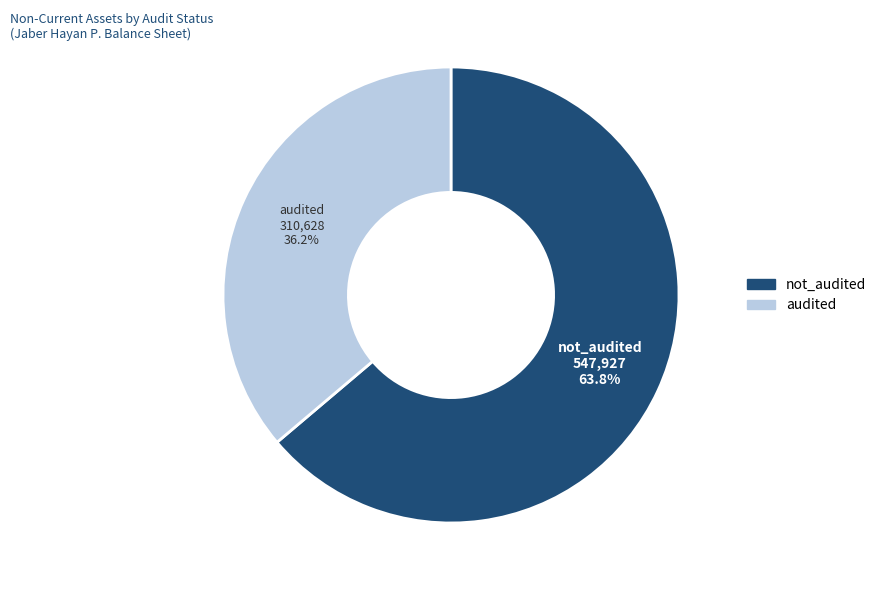

Count the number of slices in the pie.

2